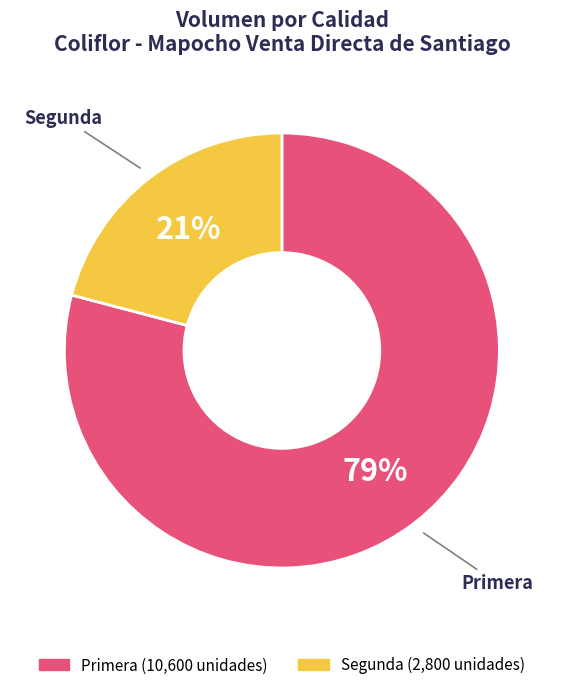

How many slices are in this pie chart?

2